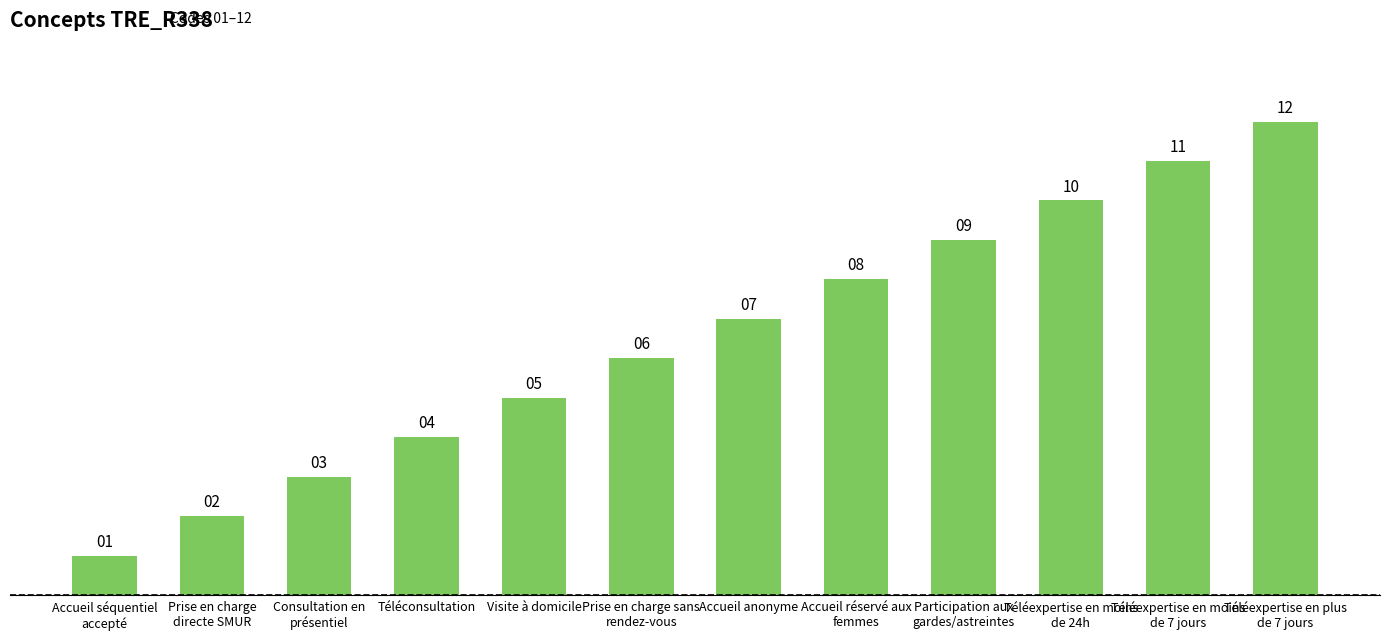

Is it true that the value at Prise en charge
directe SMUR is 3?

False